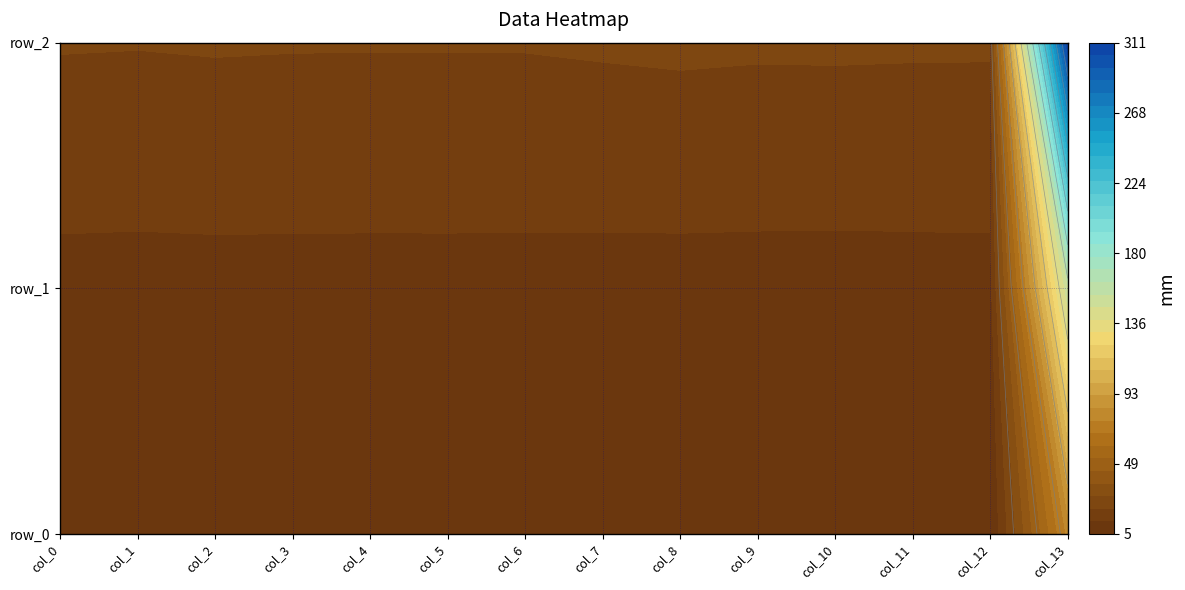

Rank the series by their maximum value, from highest to lowest.

row_2, row_1, row_0